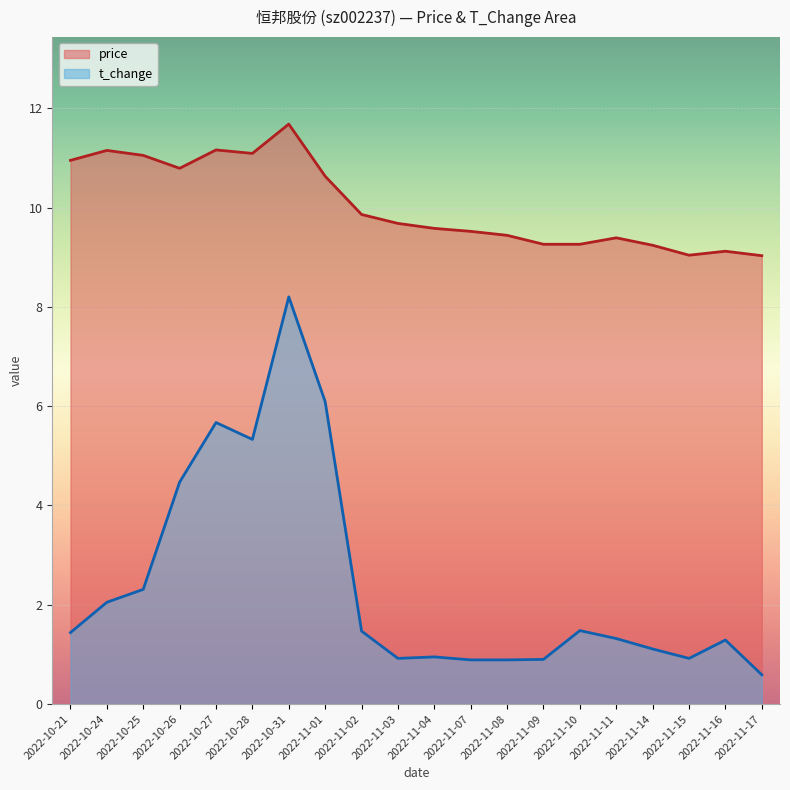

Rank the series at 2022-10-21 from lowest to highest value.

t_change, price